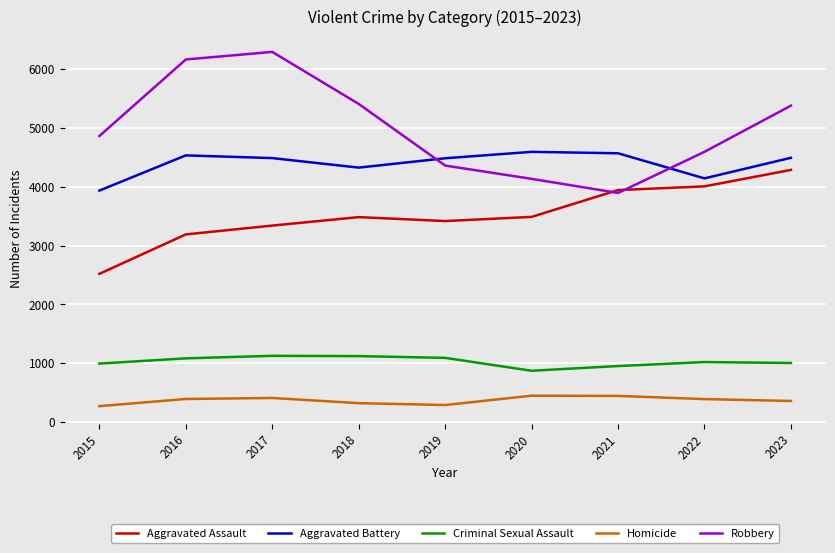

Where is the first local minimum for Aggravated Assault?

2019